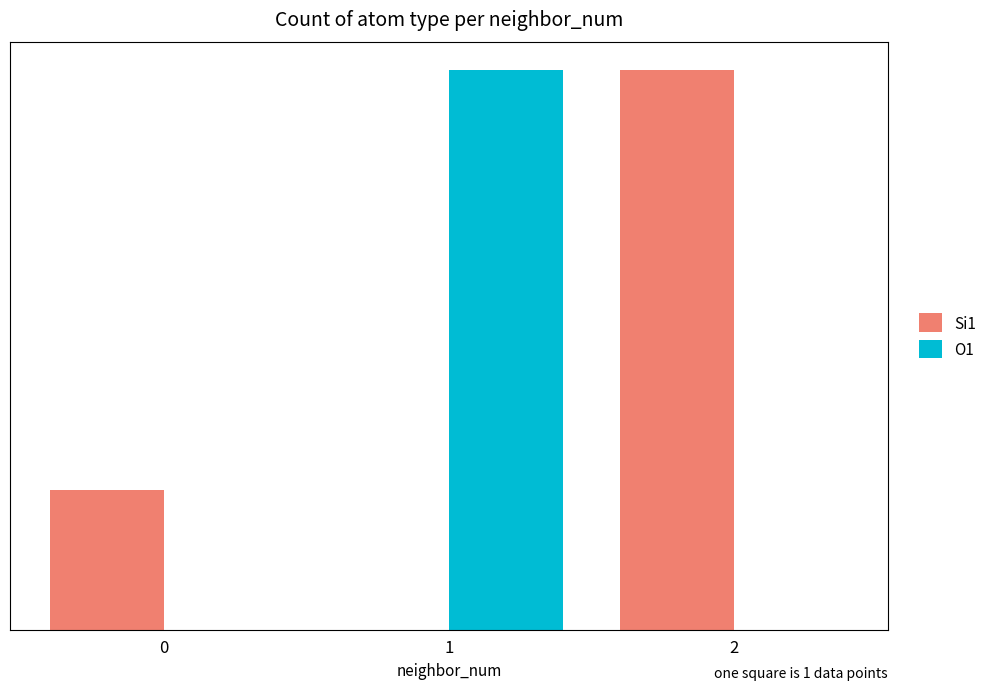

What are all the series names shown in the legend?

Si1, O1